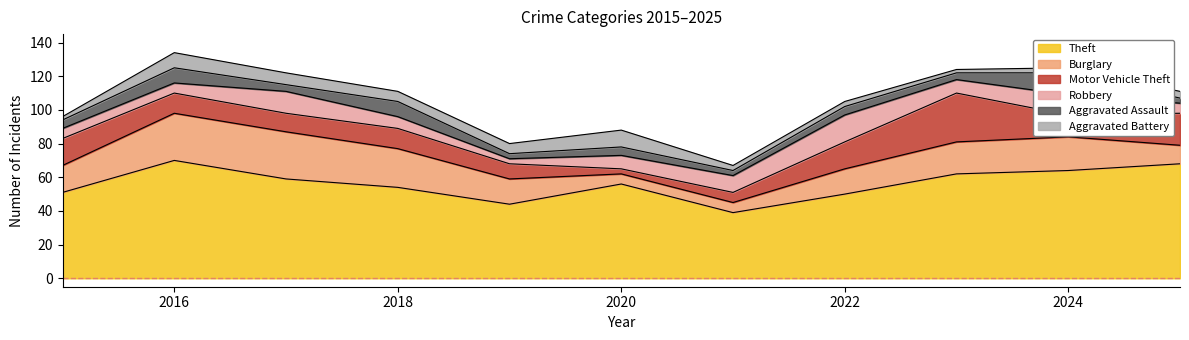

What is the difference between the maximum and second lowest values in the Aggravated Battery series?

8